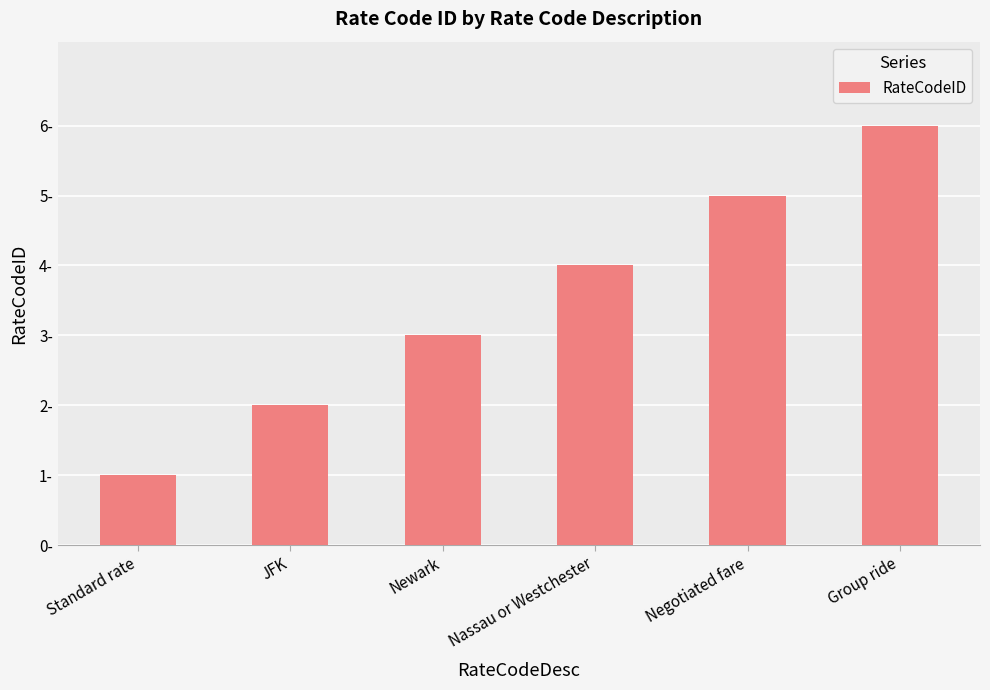

Rank the categories by value from lowest to highest.

Standard rate, JFK, Newark, Nassau or Westchester, Negotiated fare, Group ride